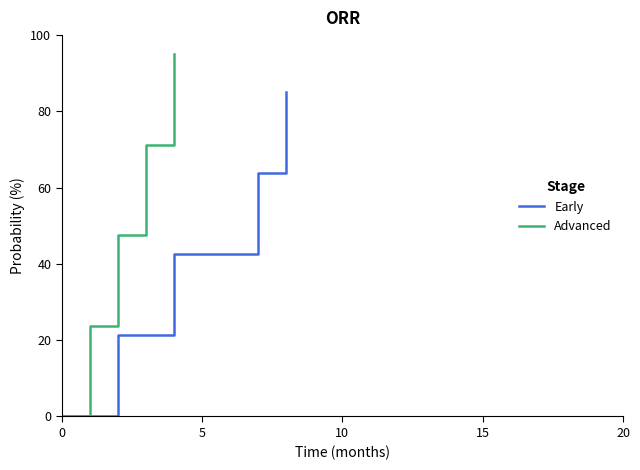

Which series has the largest total across all categories?

Advanced